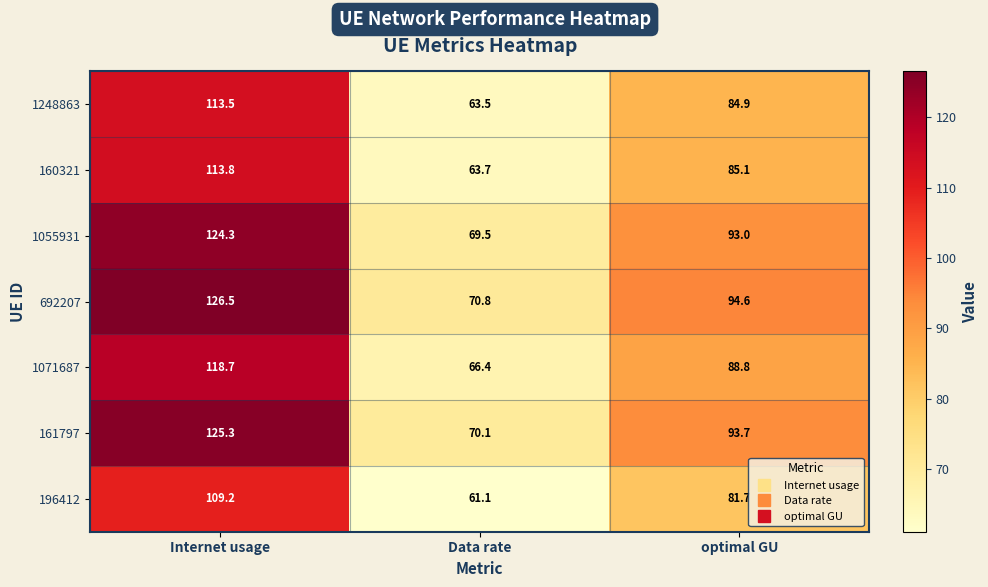

Reading right to left, extract all data points from this chart.

1248863: optimal GU=84.9	Data rate=63.5	Internet usage=113.5
160321: optimal GU=85.1	Data rate=63.7	Internet usage=113.8
1055931: optimal GU=93.0	Data rate=69.5	Internet usage=124.3
692207: optimal GU=94.6	Data rate=70.8	Internet usage=126.5
1071687: optimal GU=88.8	Data rate=66.4	Internet usage=118.7
161797: optimal GU=93.7	Data rate=70.1	Internet usage=125.3
196412: optimal GU=81.7	Data rate=61.1	Internet usage=109.2